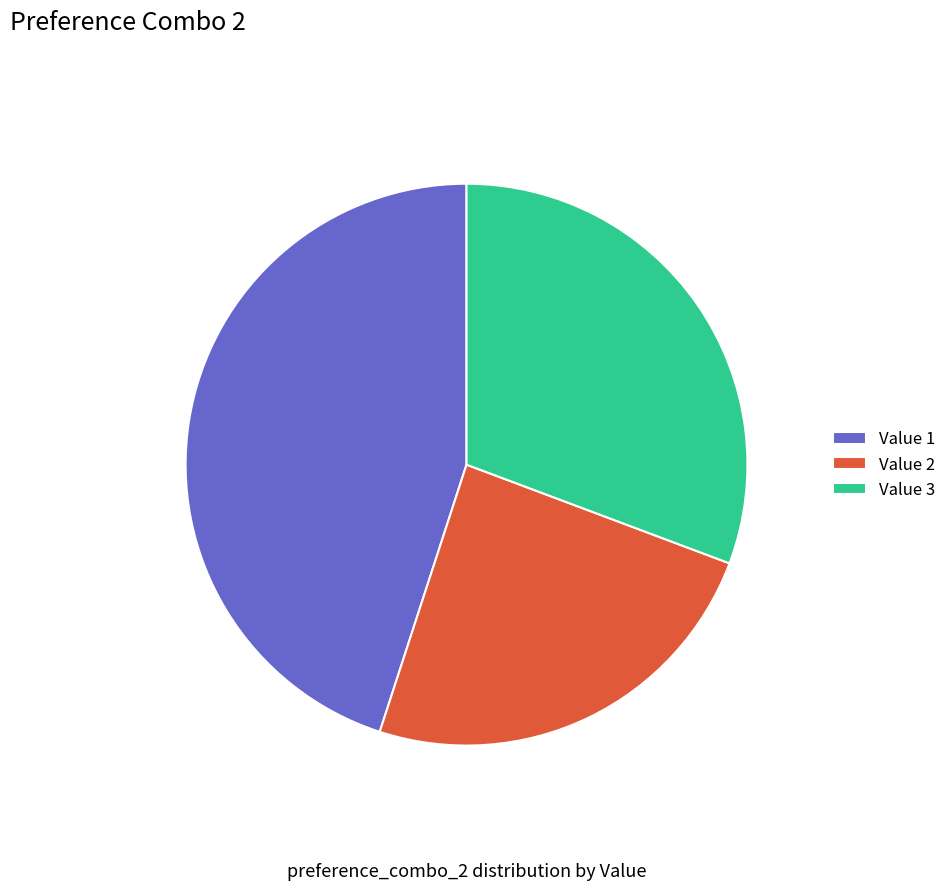

Which category has the biggest portion of the pie?

Value 1